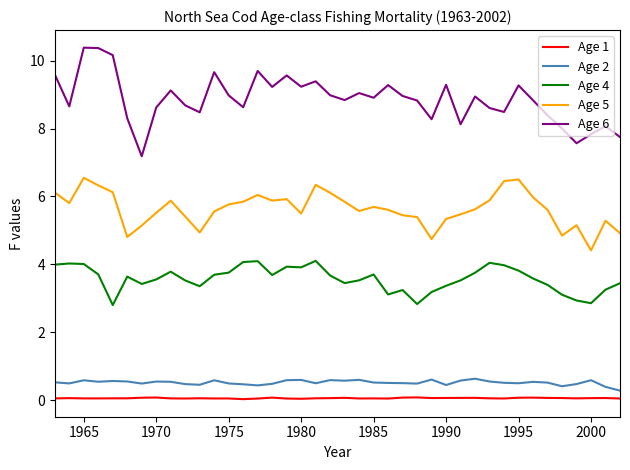

Which series has the largest range (max minus min)?

Age 6